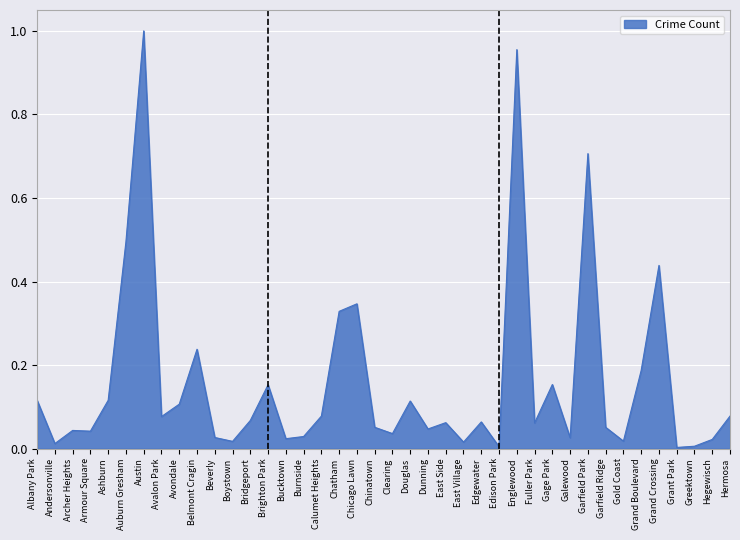

The value at Austin is 1.0. True or false?

True